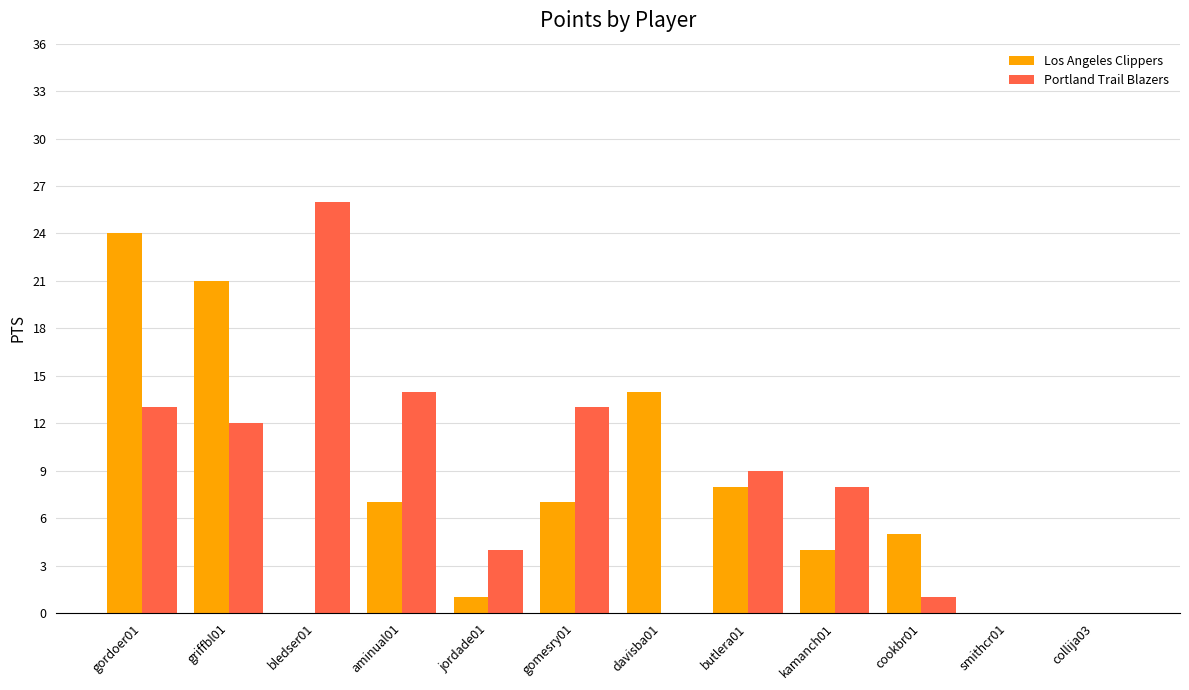

Which category has the highest value across all series?

bledser01